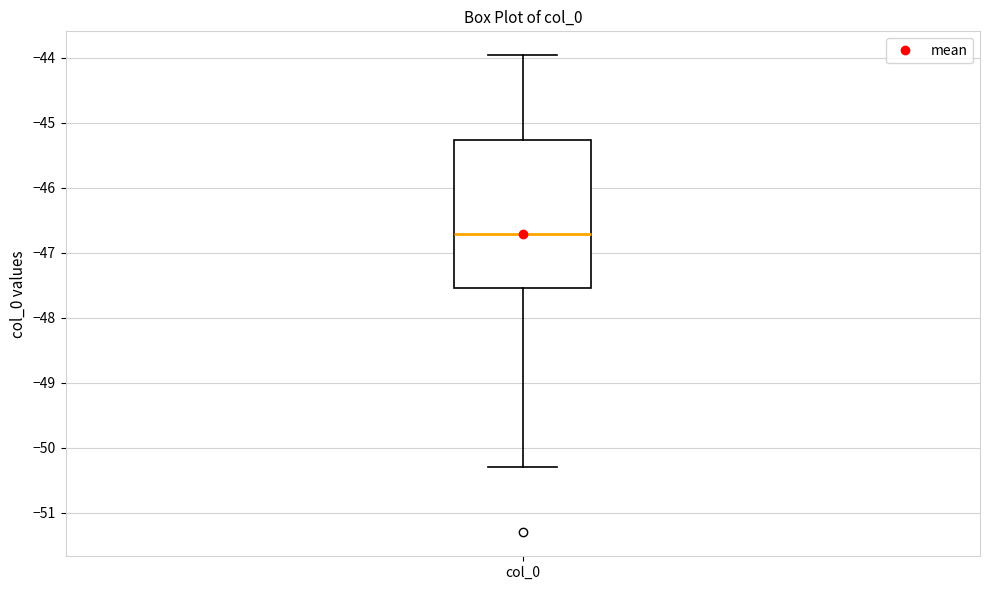

Read this box plot against the y-axis: the position of the median line, the range covered by the box, and the ends of both whiskers. The values are not printed on the chart, so give them approximately, as read against the axis.

median -46.7, box -47.5 to -45.3, whiskers -50.3 to -44.0